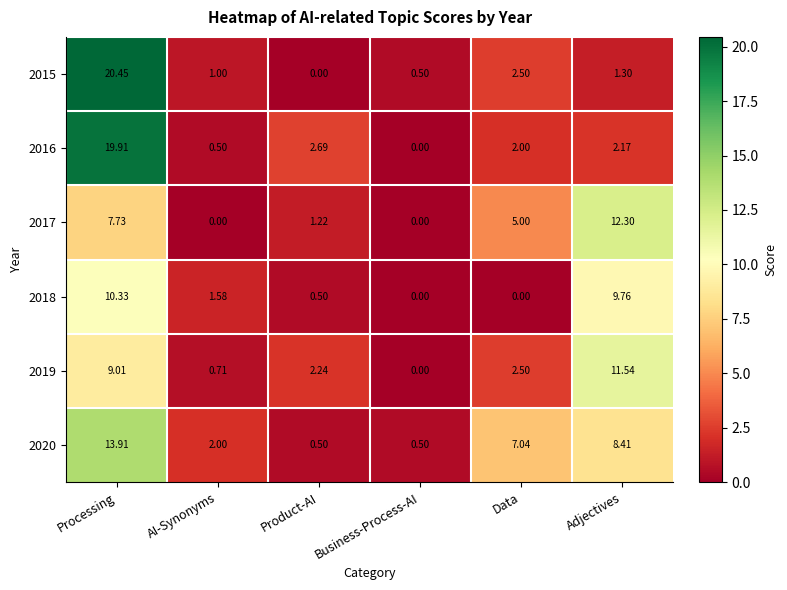

Which category has the highest value in the 2016 series?

Processing